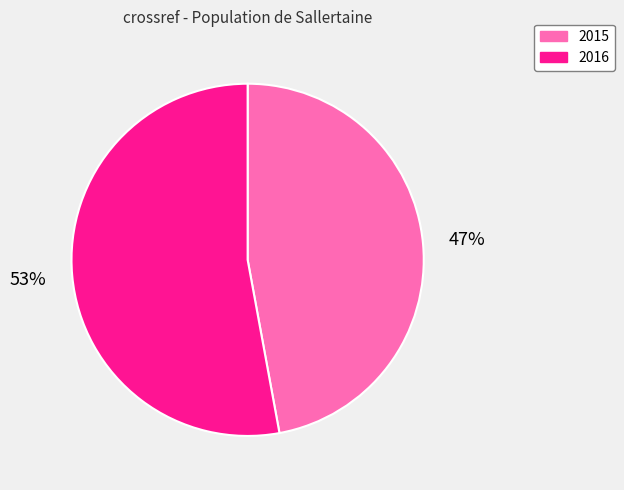

How many slices are in this pie chart?

2